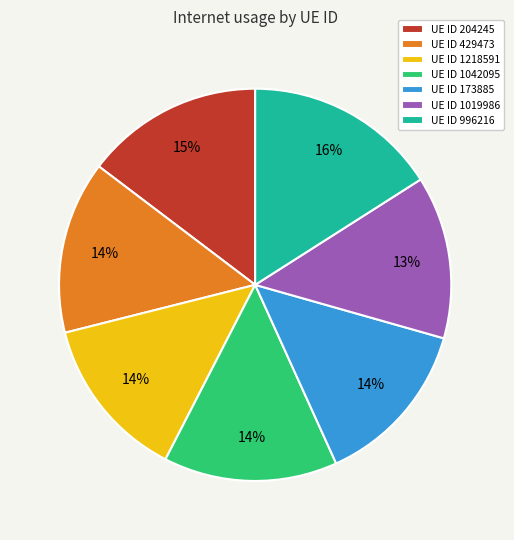

Does any single category account for the majority?

No